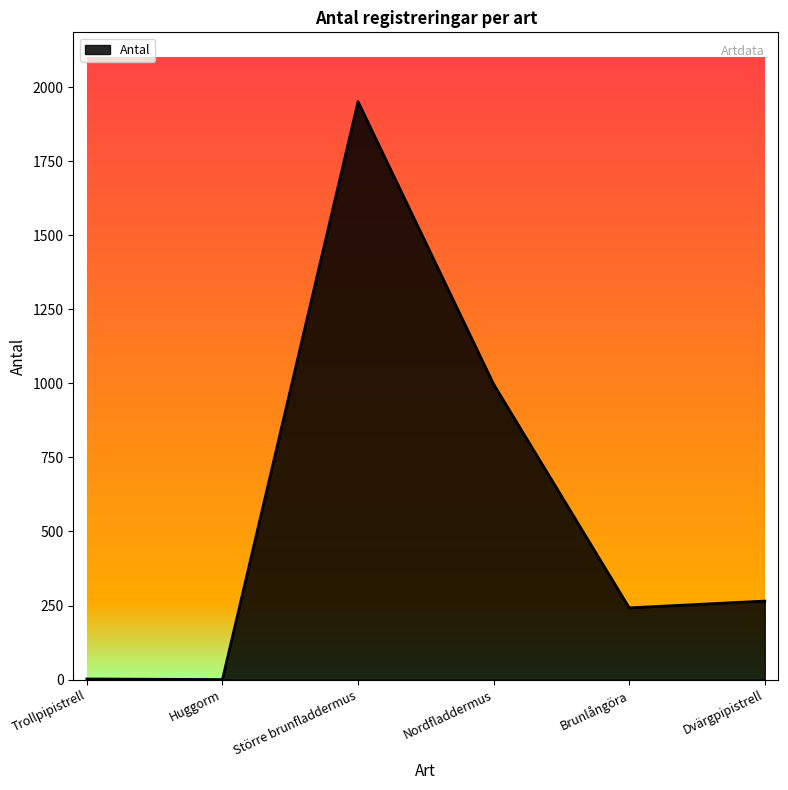

The chart shows a value of 997 at Nordfladdermus. True or false?

True